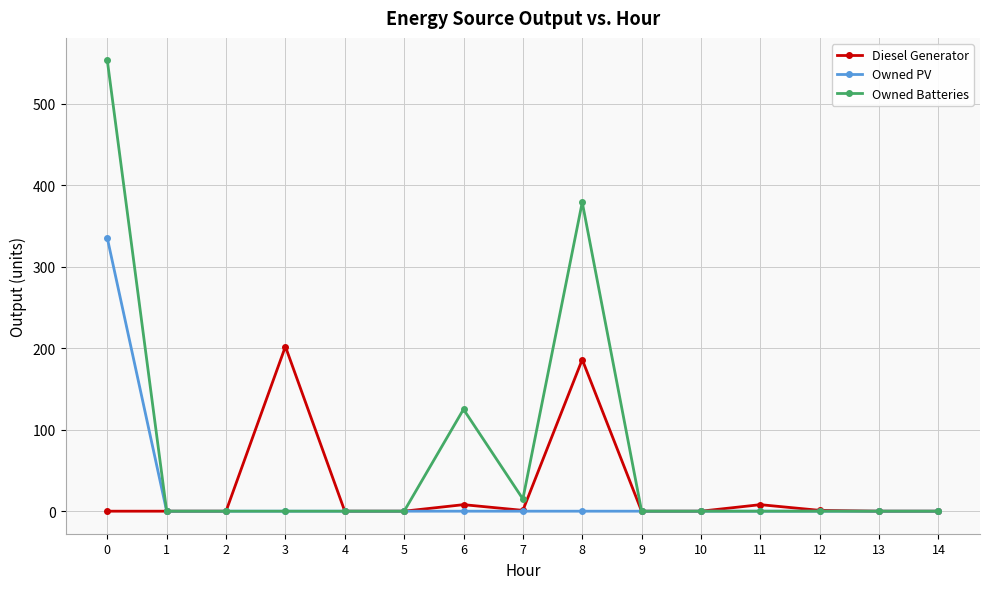

Which series has the largest total across all categories?

Owned Batteries